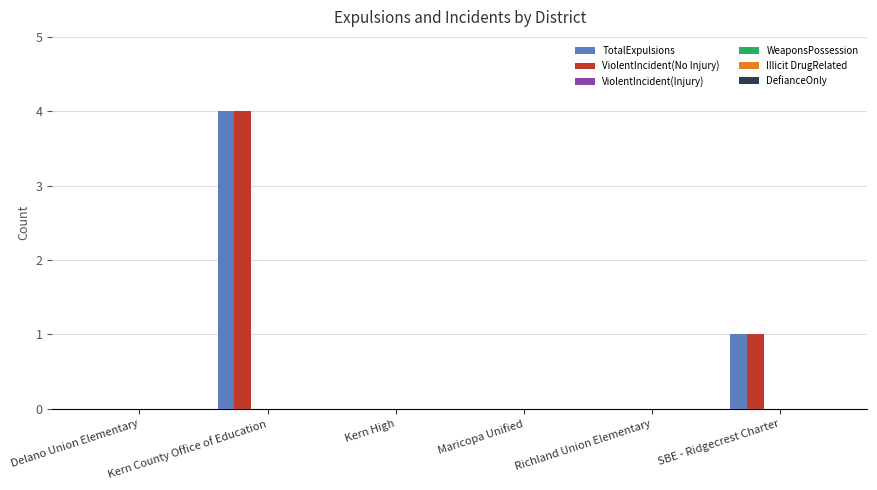

What is the greatest value displayed?

4